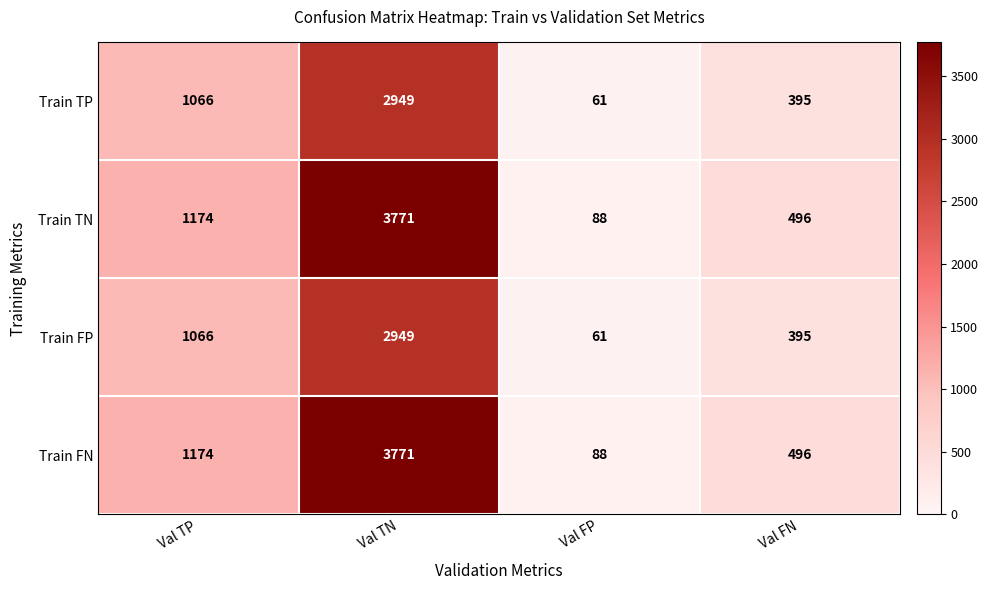

What is the difference between the highest and lowest values at Val TN?

822